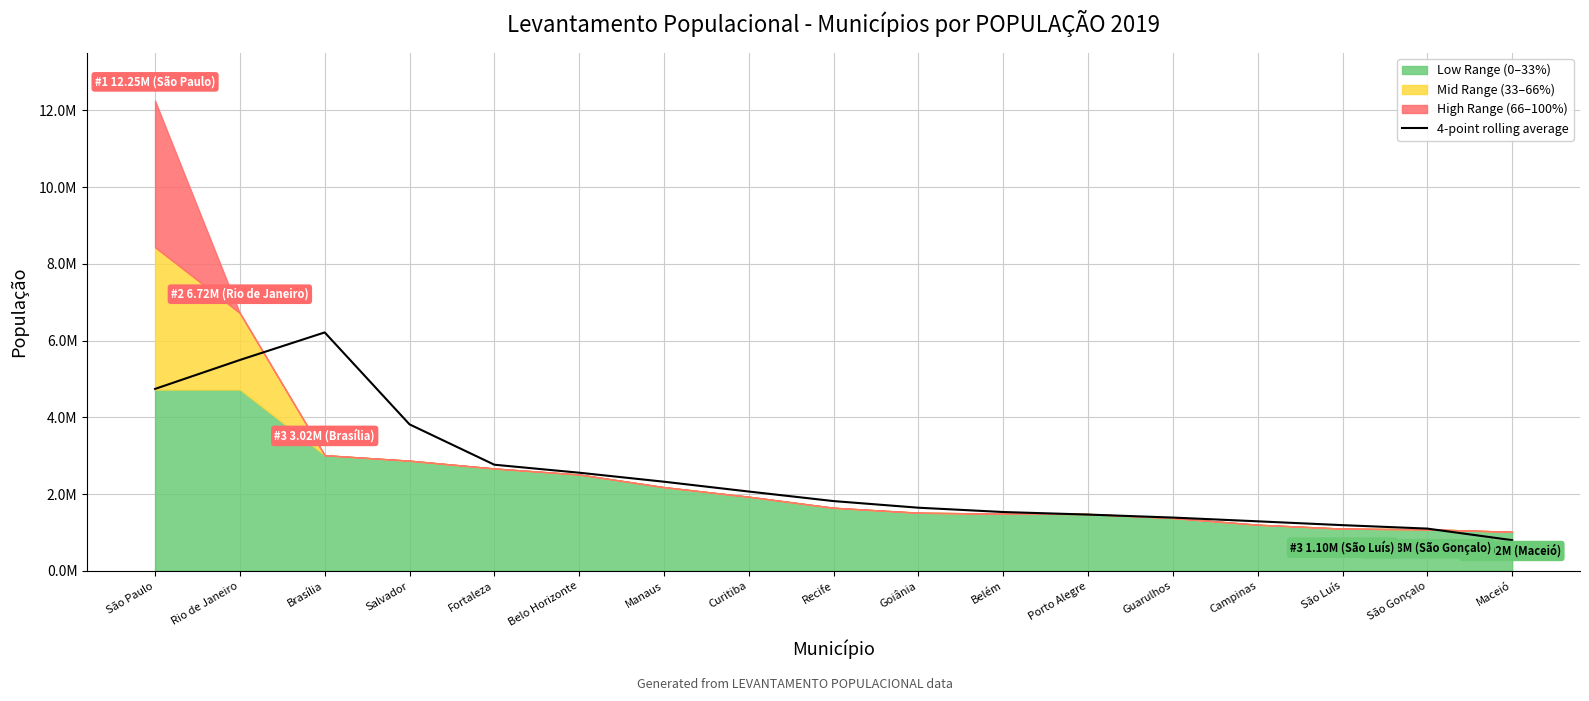

At which label does the data first exceed 1819427?

São Paulo